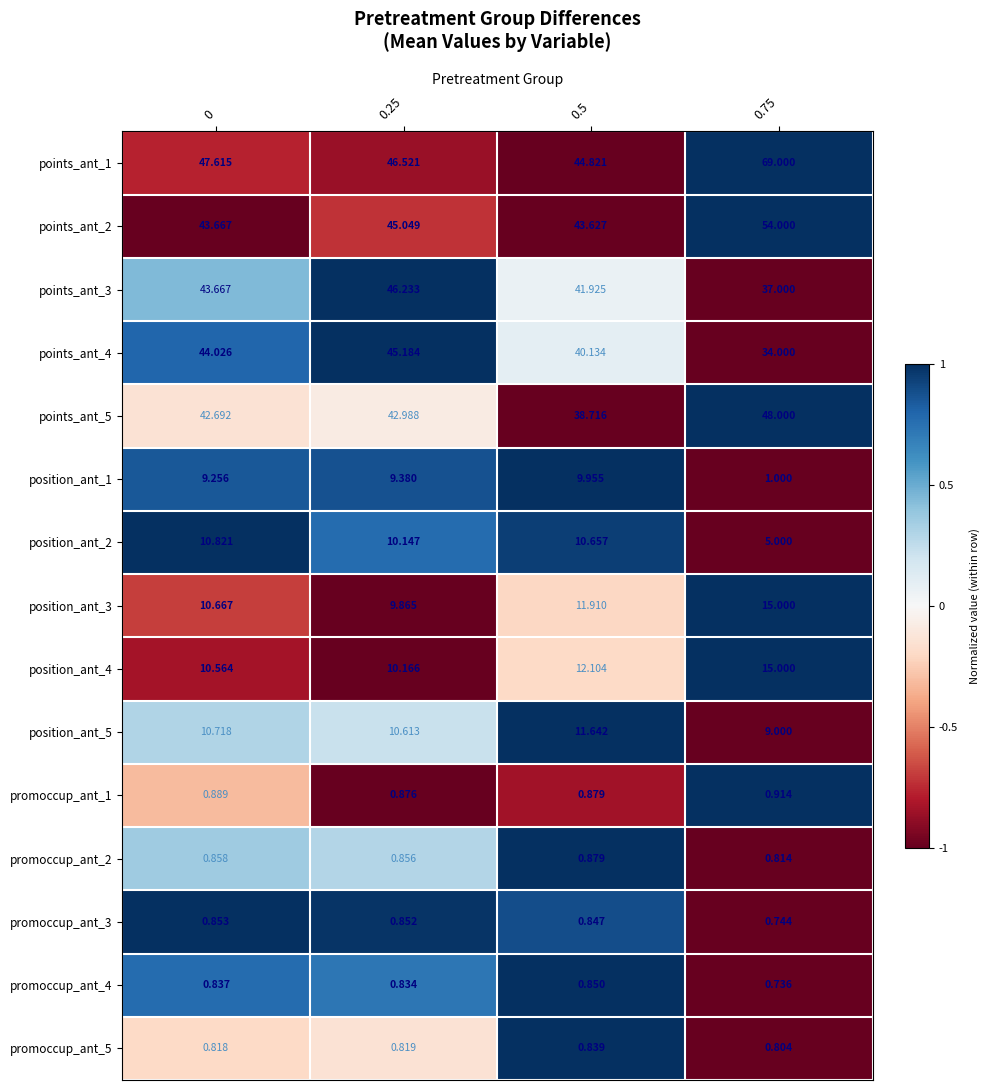

Is the value of position_ant_4 at 0 greater than the value of position_ant_1 at 0.25?

Yes